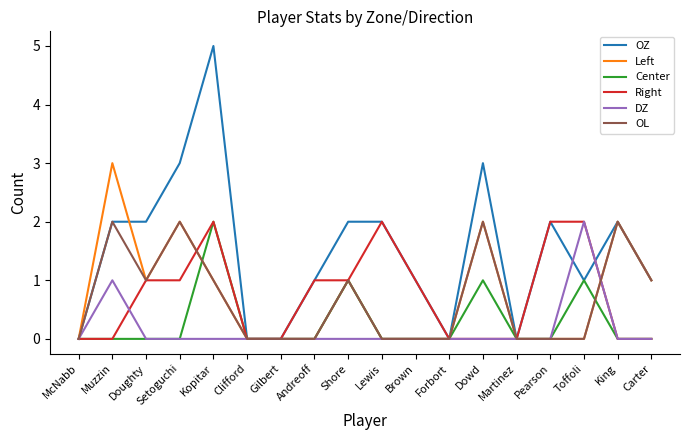

What is the spread (max minus min) of values at Dowd?

3